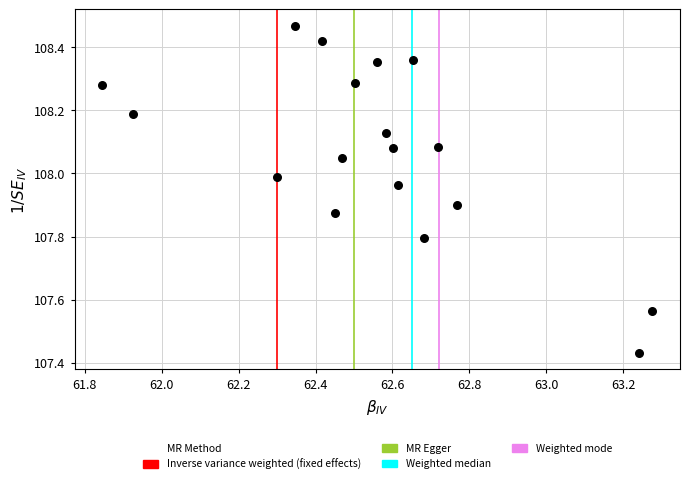

What is the range of X values (max minus min)?

1.4